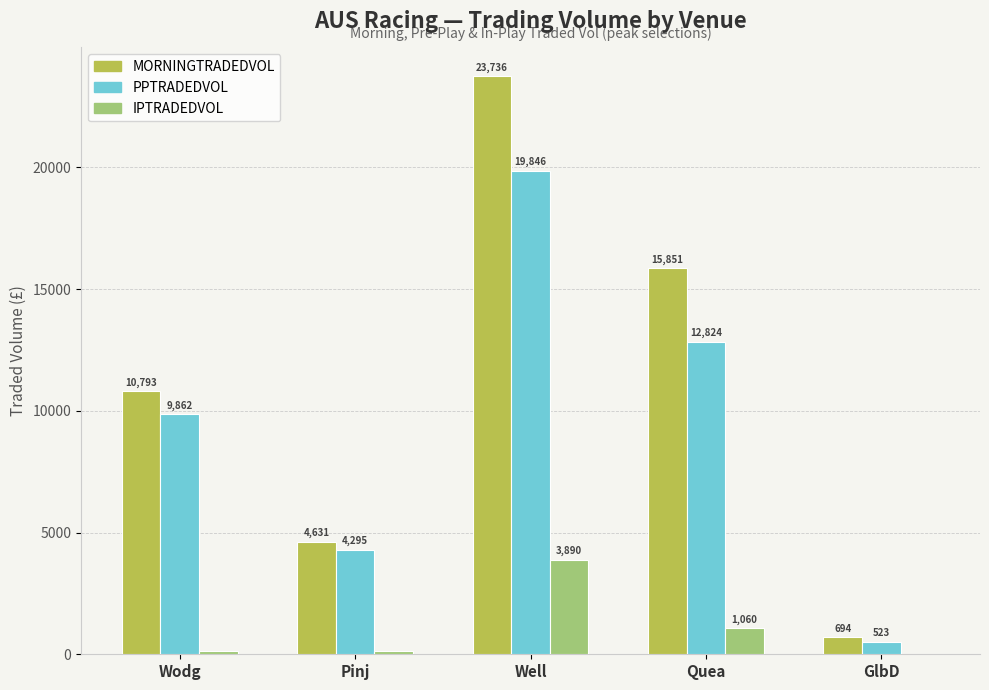

What is the sum of all PPTRADEDVOL values?

47349.7